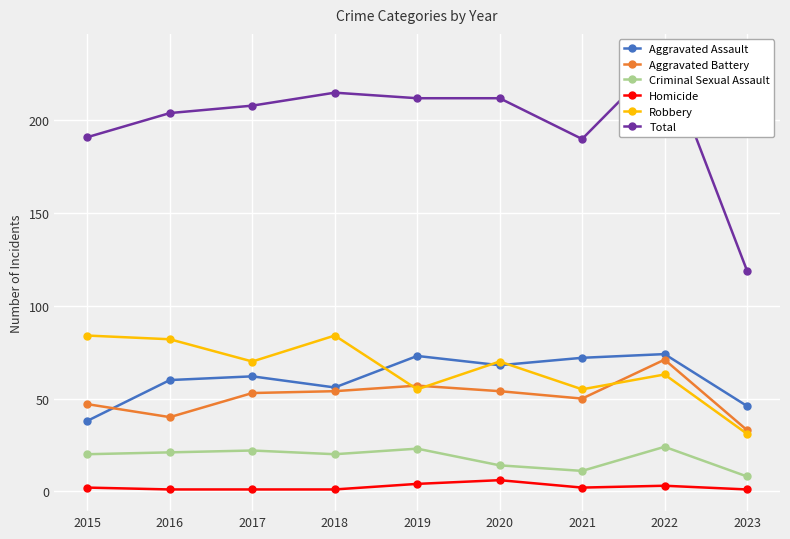

Which series has the largest total across all categories?

Total